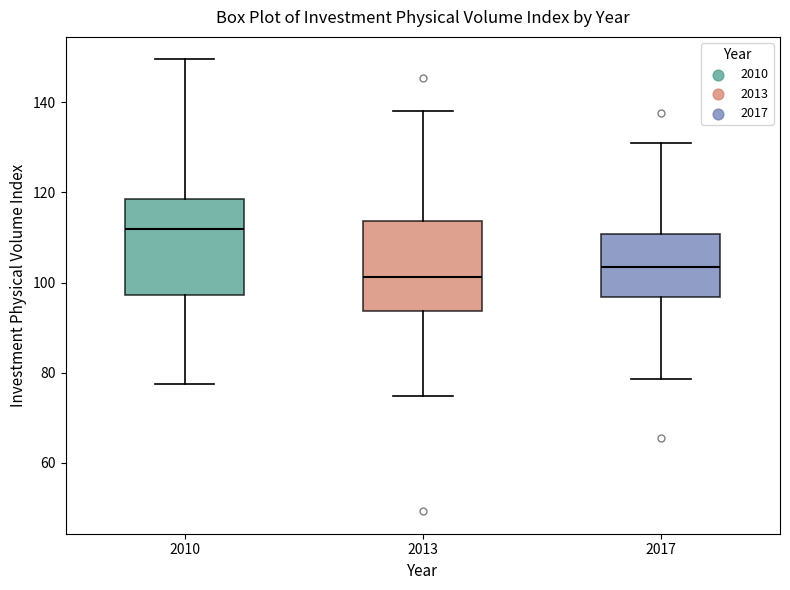

Where does the median line of the box at x = 2013 sit on the y-axis? The values are not printed on the chart, so give them approximately, as read against the axis.

102